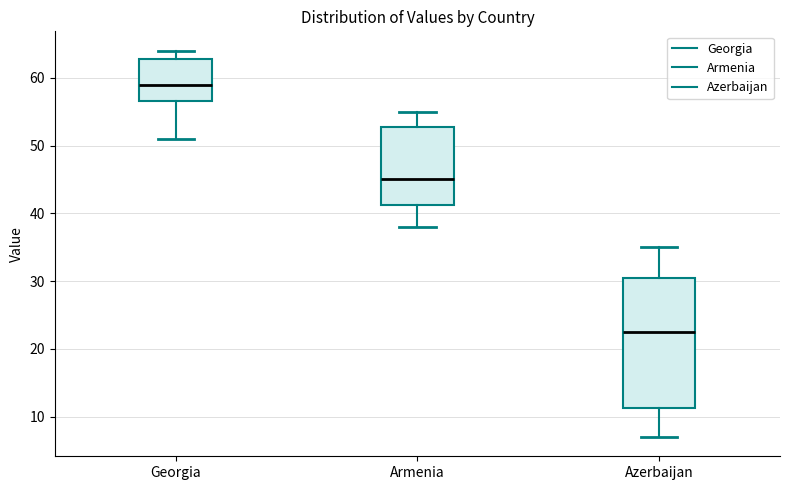

Where does the upper whisker of the box for Georgia end on the y-axis? The values are not printed on the chart, so give them approximately, as read against the axis.

64